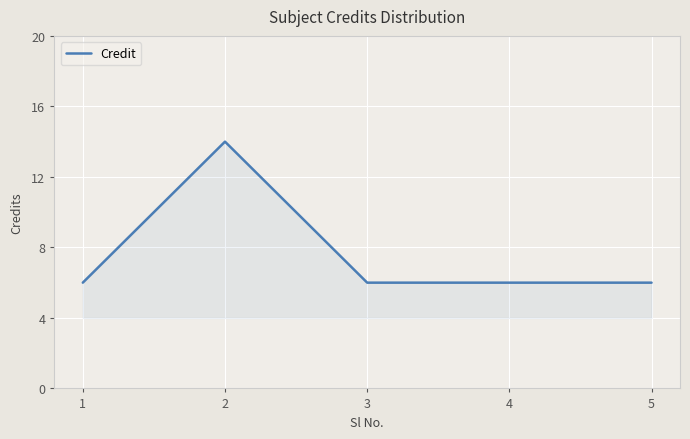

Count the number of data series in this chart.

1